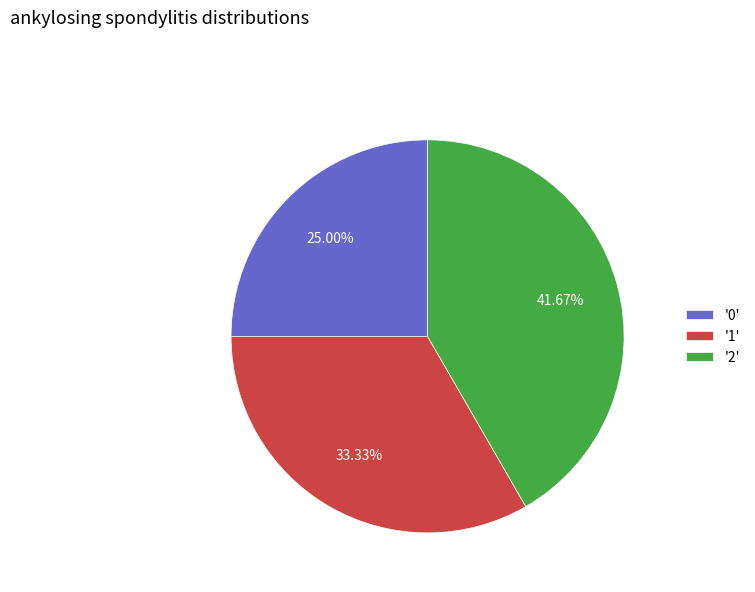

Rank the categories by value from lowest to highest.

'0', '1', '2'